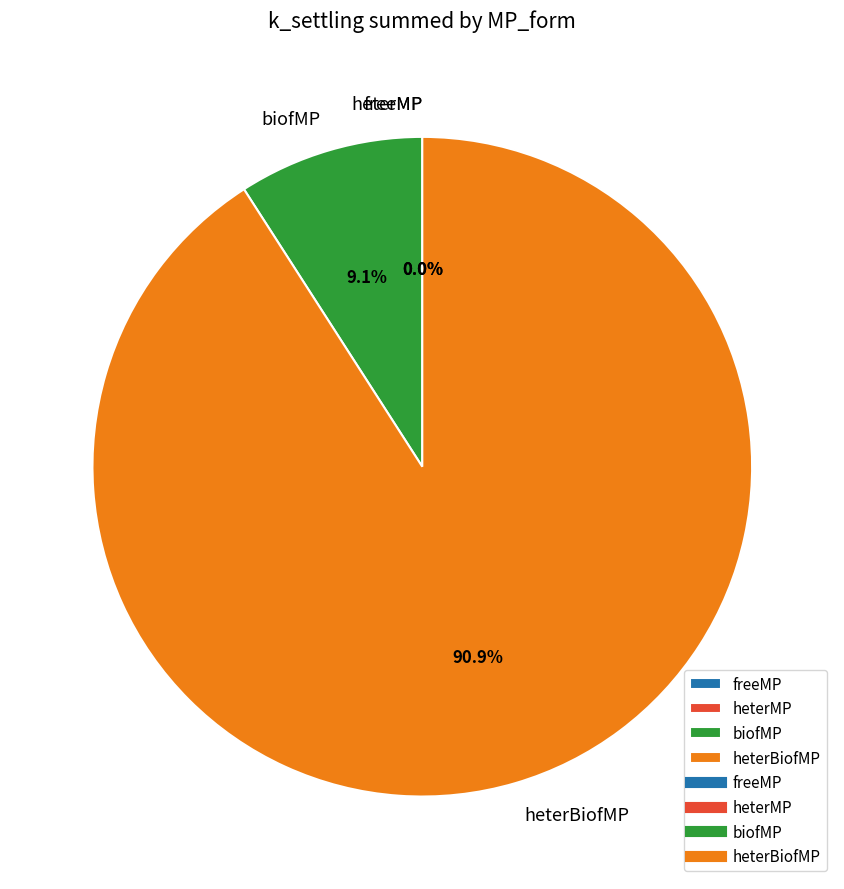

What percentage is the heterBiofMP slice, to the nearest percent?

91%